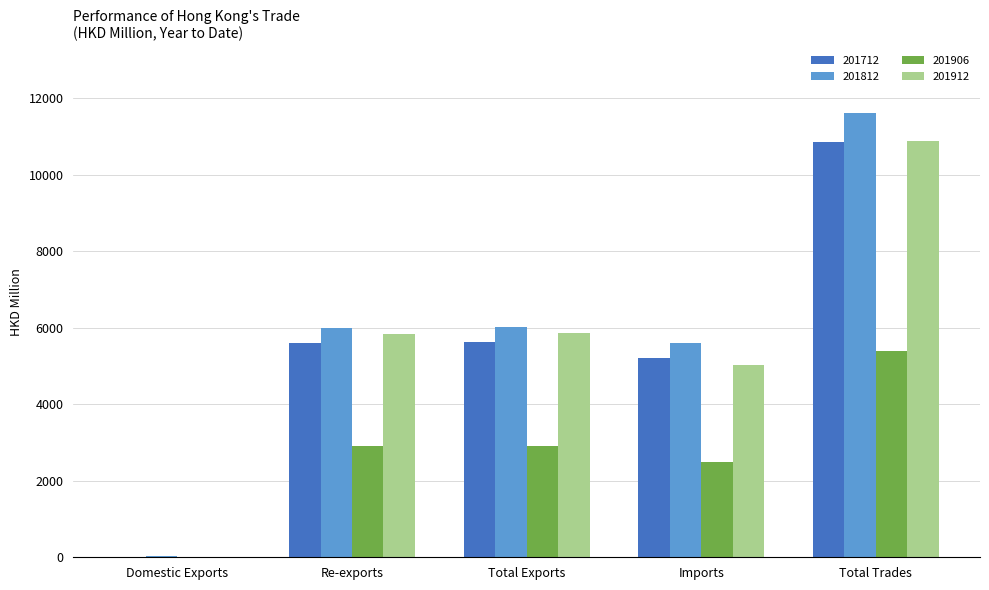

Is it true that 201812 equals 6013.4 at Total Exports?

True